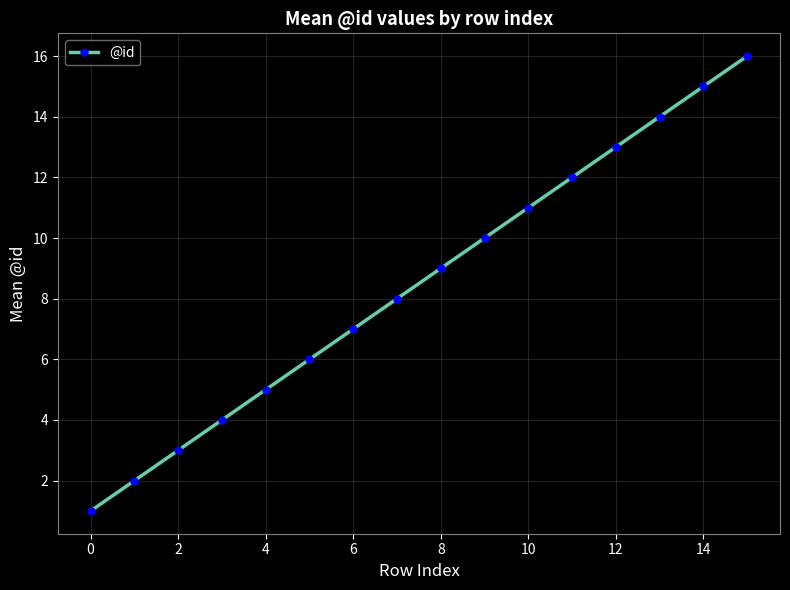

What is the sum of all values?

136